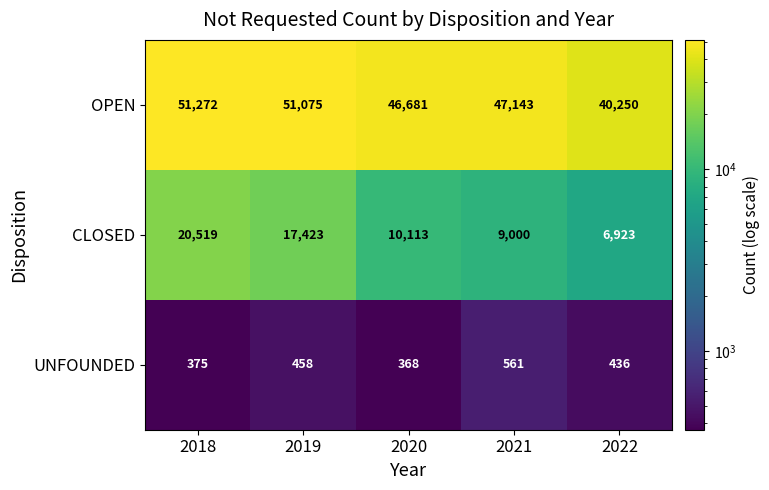

What value does the CLOSED series have at 2021, to the nearest 10?

9000